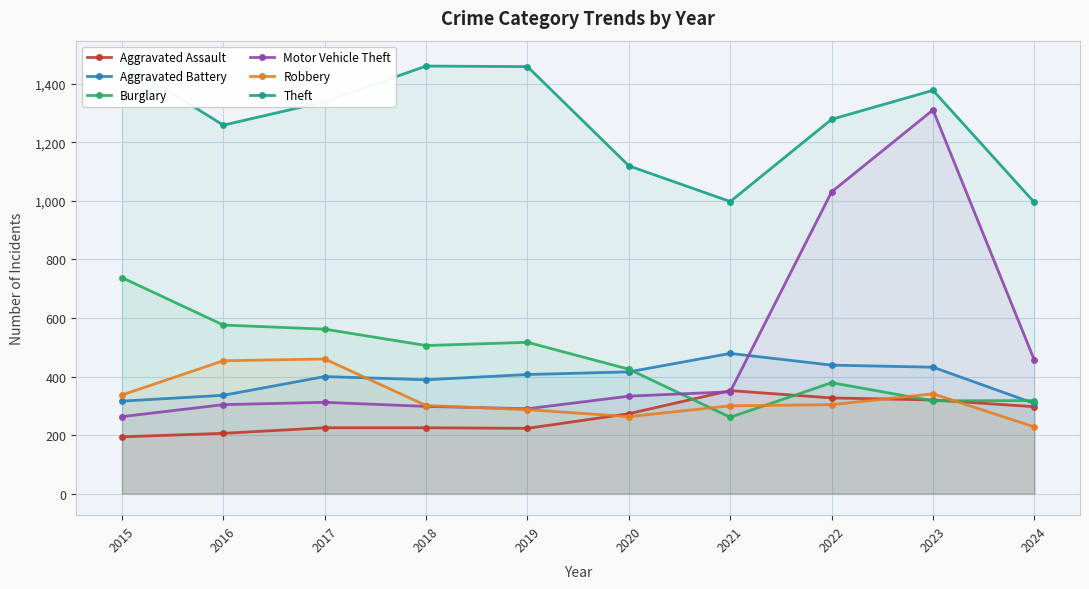

What is the difference between the Robbery values at 2018 and 2019?

14